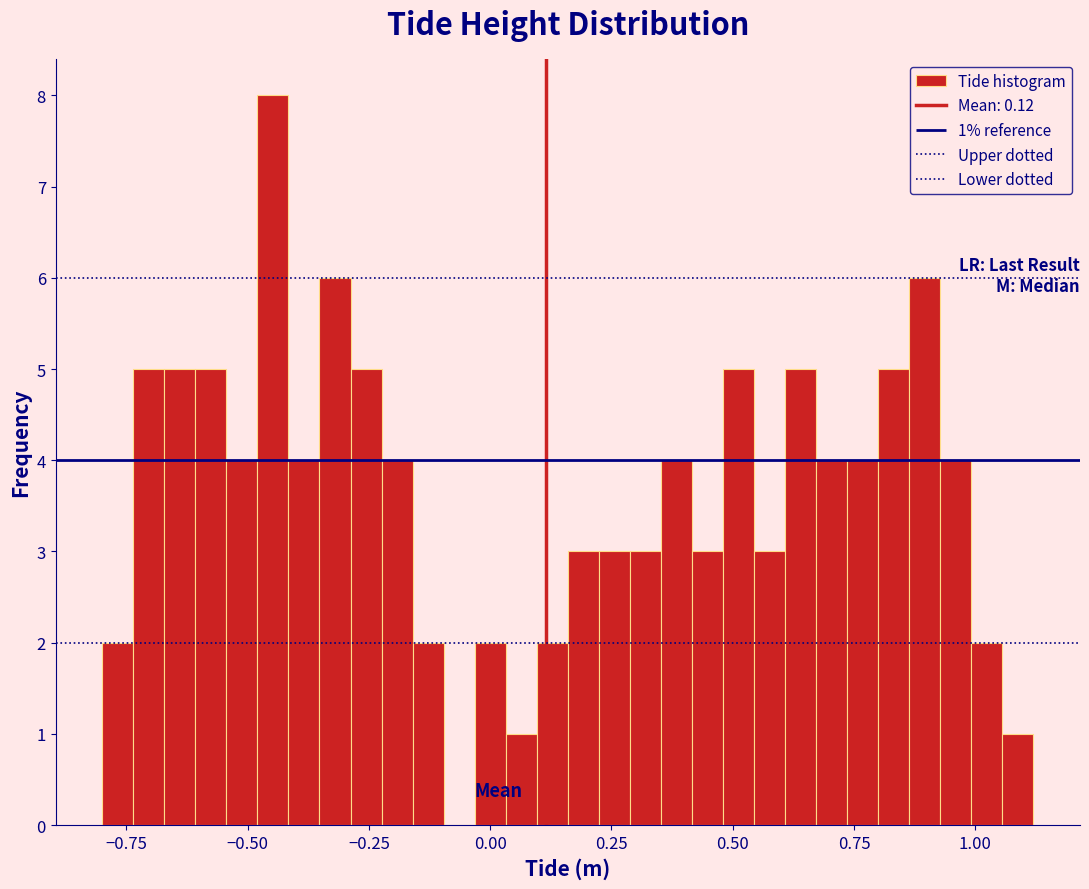

Around what value on the x-axis is the tallest bar? Give the approximate position of its centre, as read against the axis.

-0.45